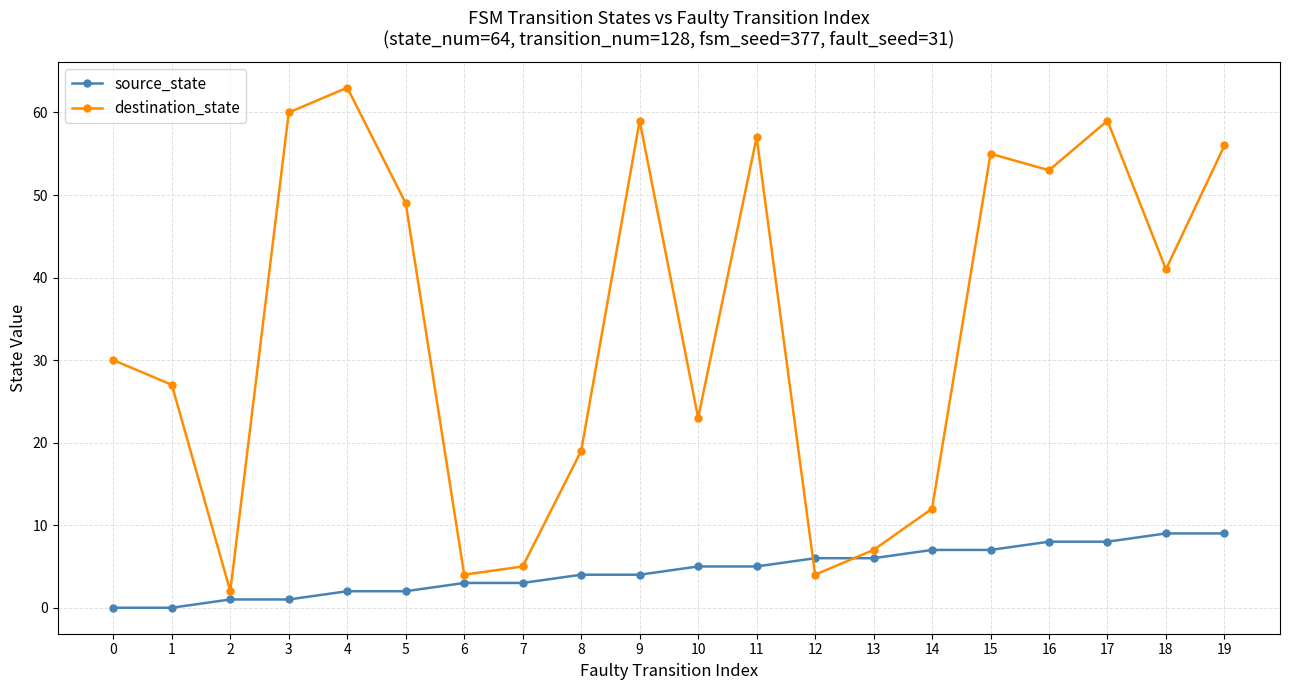

What is the difference between the maximum and minimum values in the destination_state series?

61